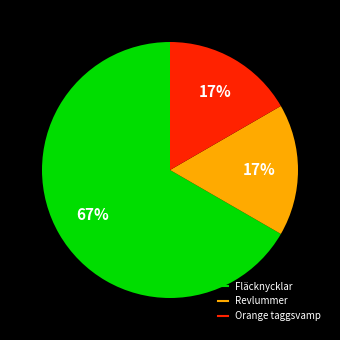

Is there a majority slice in this chart?

Yes